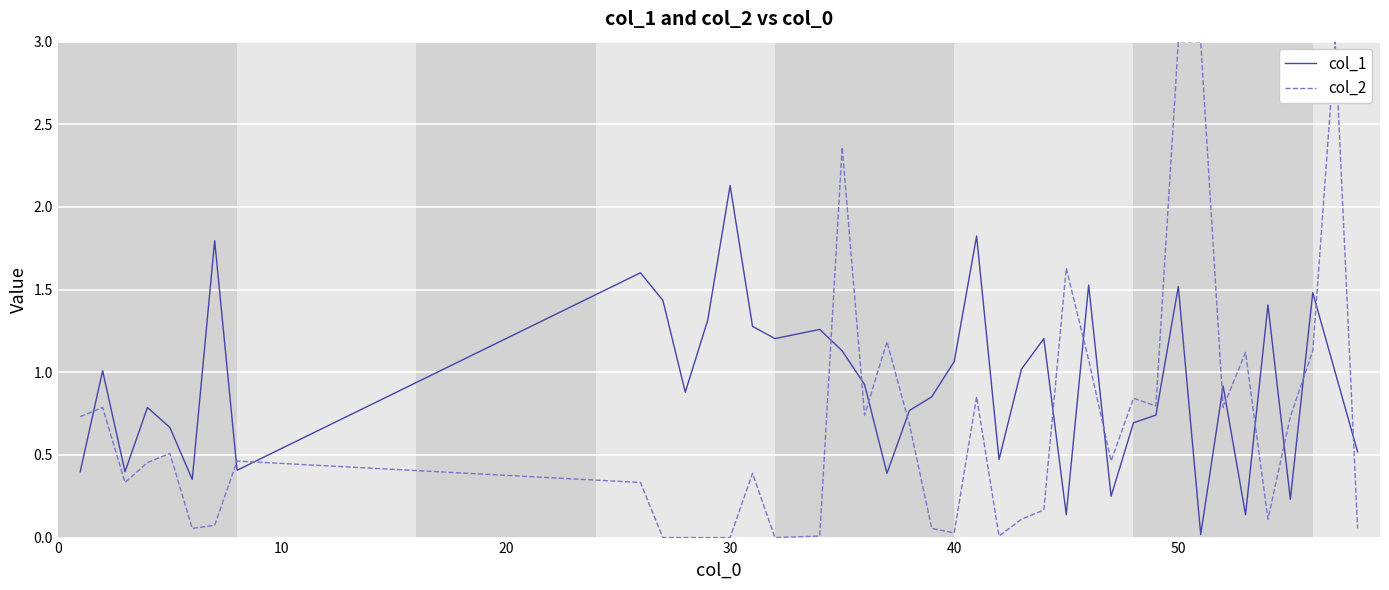

Which series has the largest total across all categories?

col_1